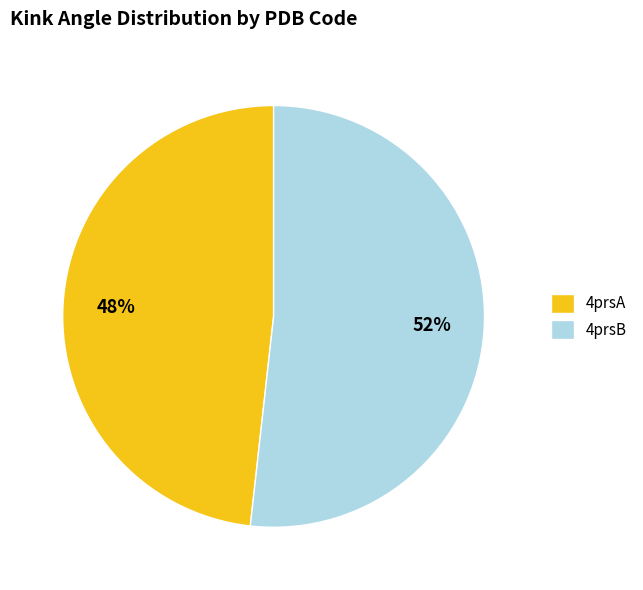

How many slices are in this pie chart?

2